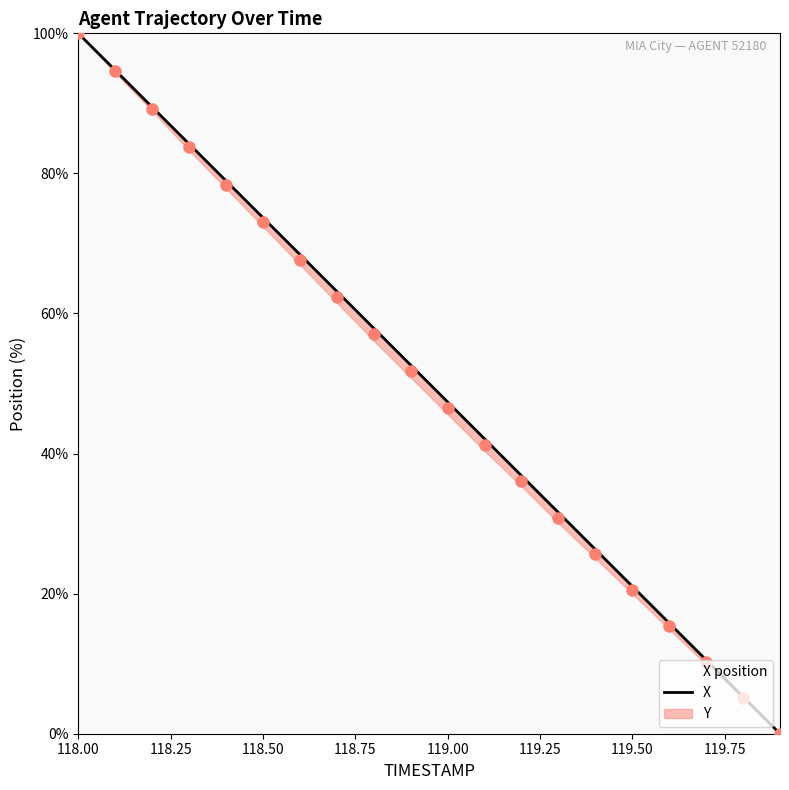

What is the sum of the values at 119.5 and 118.2?

110.5